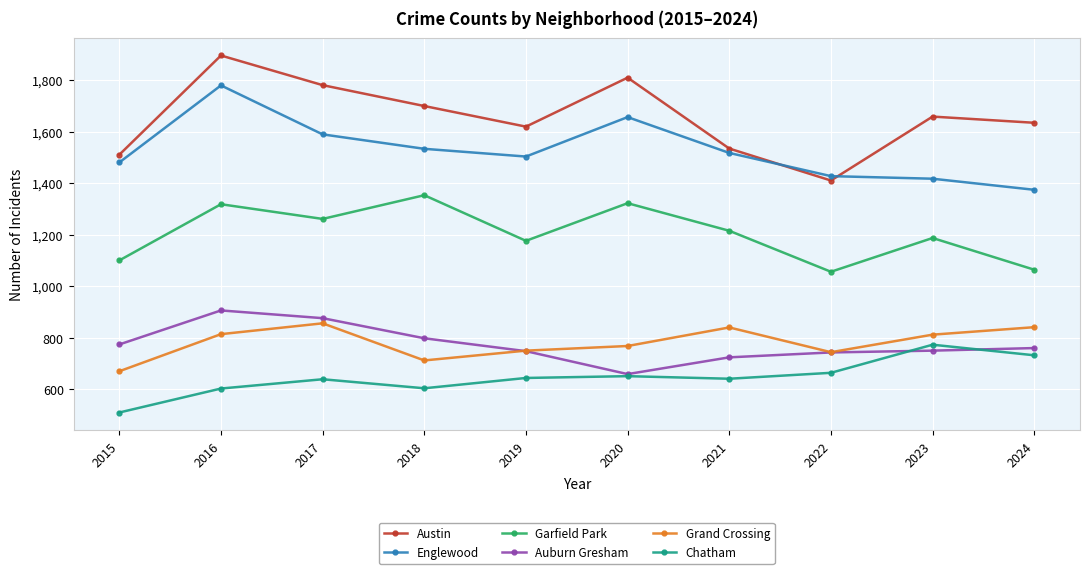

What is the approximate value of Auburn Gresham at 2017?

876